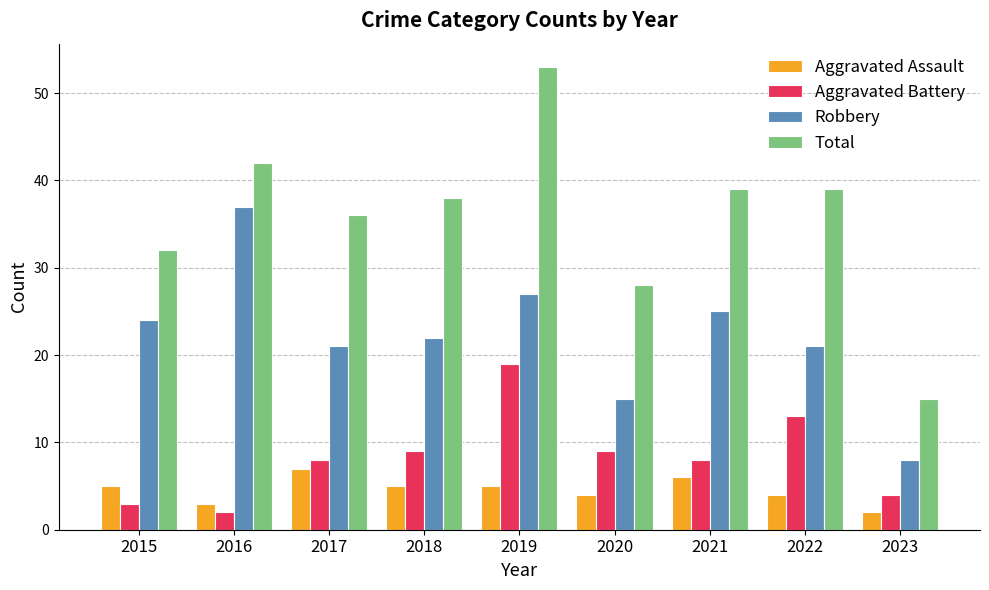

List the series in order of their peak value, lowest first.

Aggravated Assault, Aggravated Battery, Robbery, Total